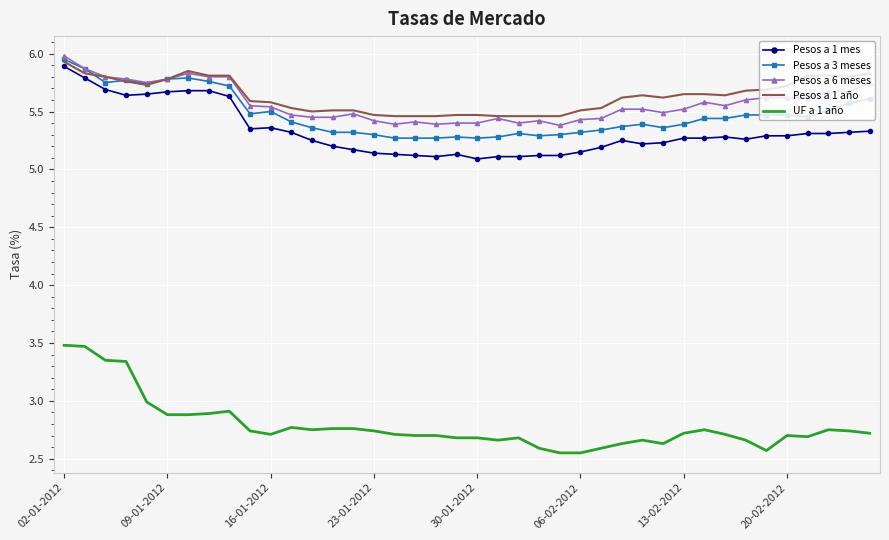

What is the highest value of the UF a 1 año series?

3.5